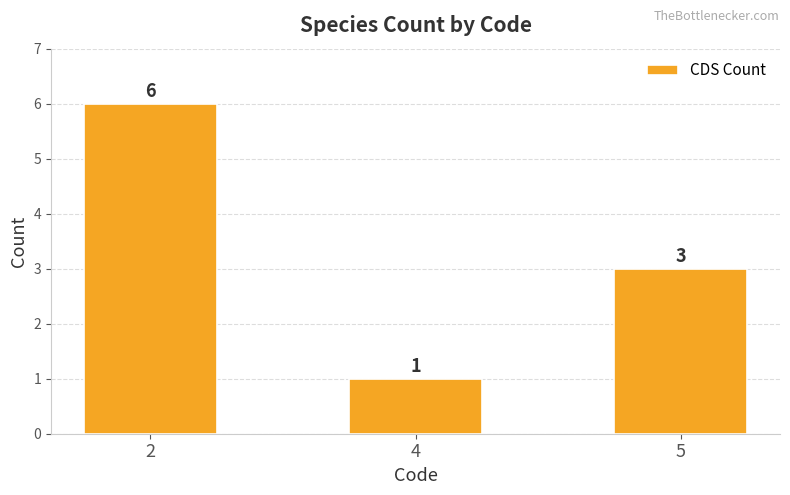

True or false: the data shows 10 at 2.

False